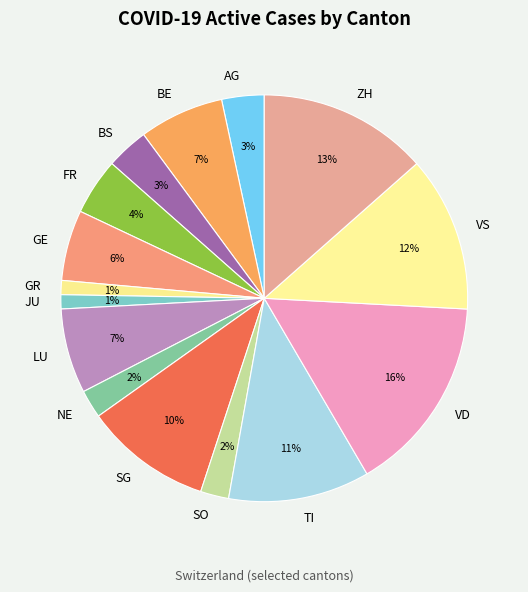

Is the sum of NE and BS greater than half?

No